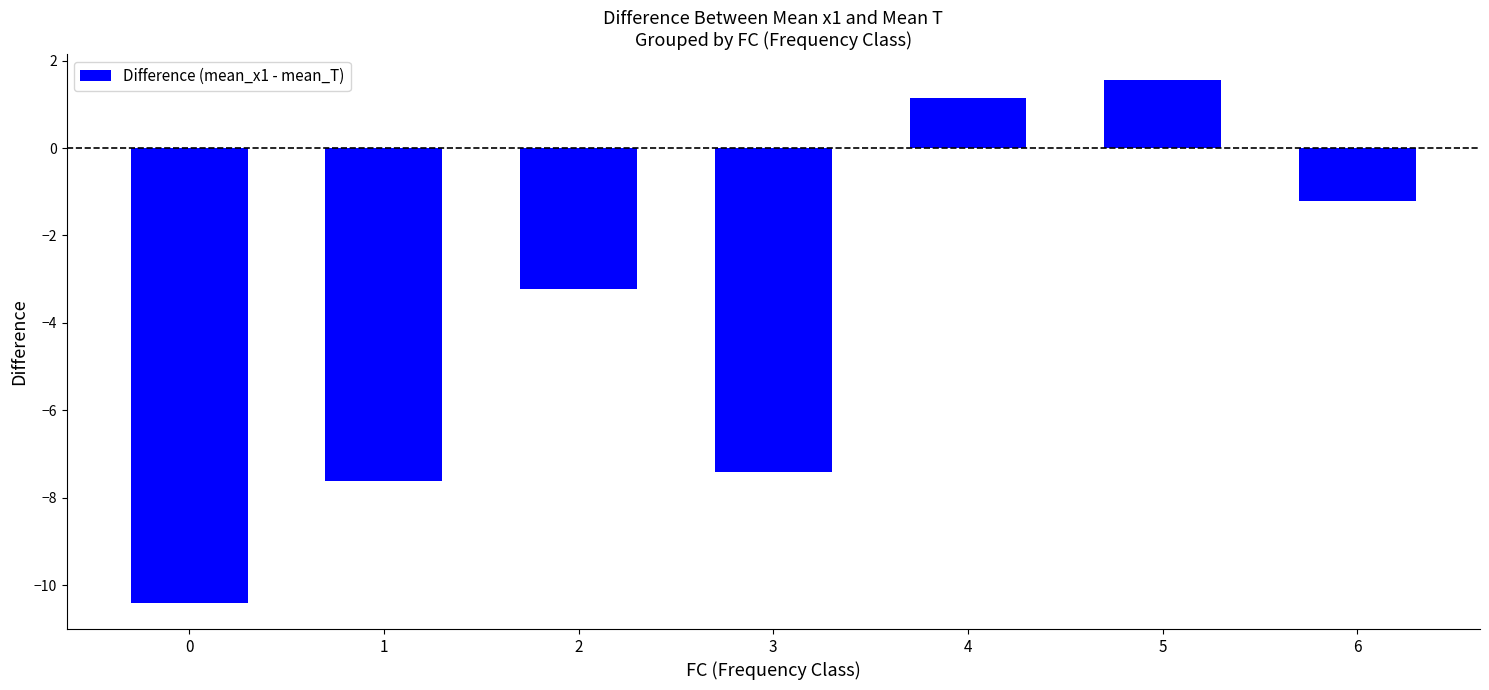

At which label is the value closest to -4?

2